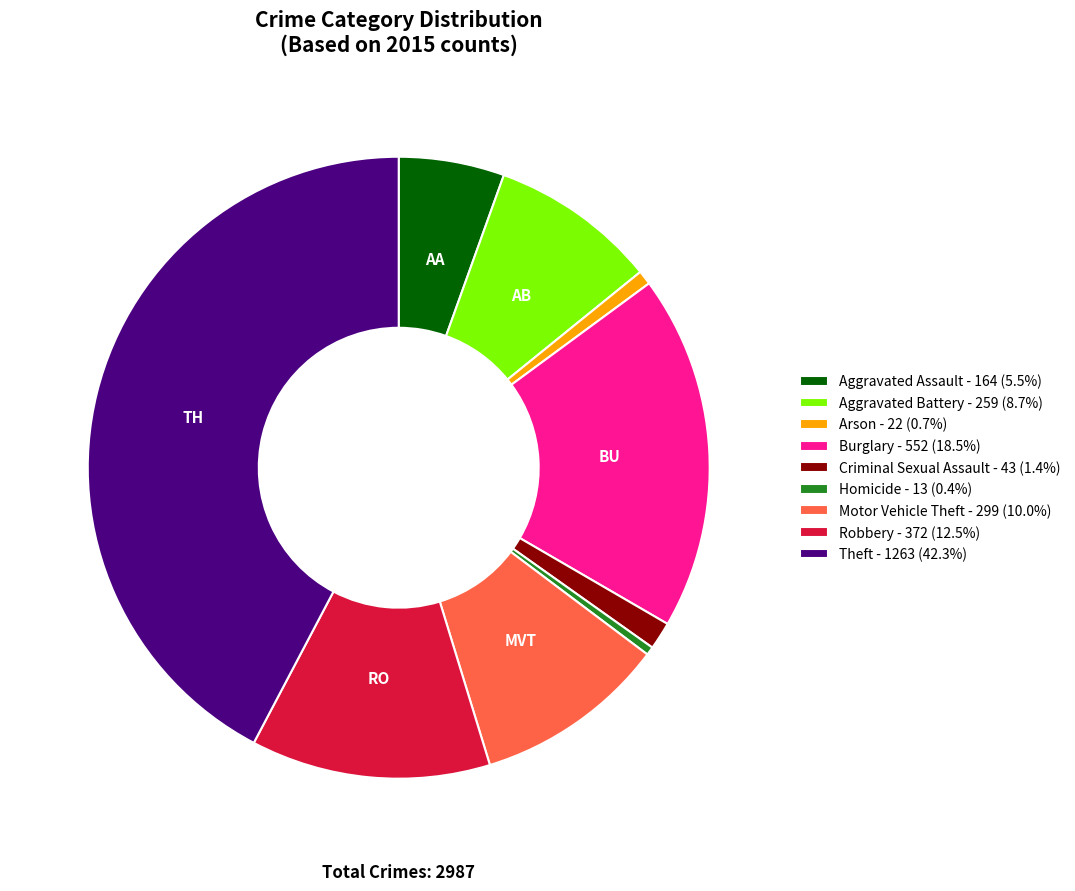

How many slices are in this pie chart?

9